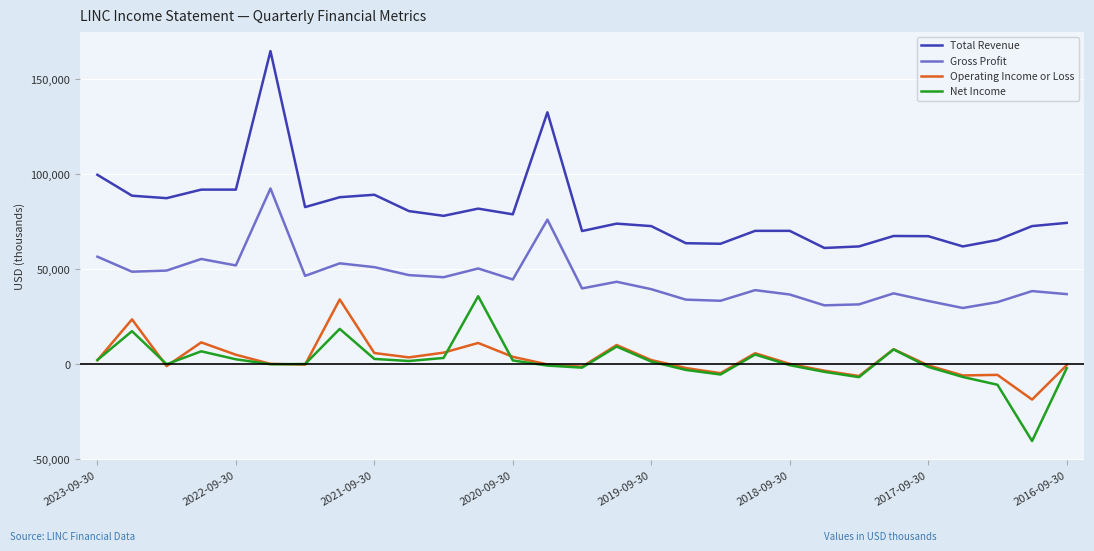

What is the difference between the maximum and second lowest values in the Net Income series?

46600